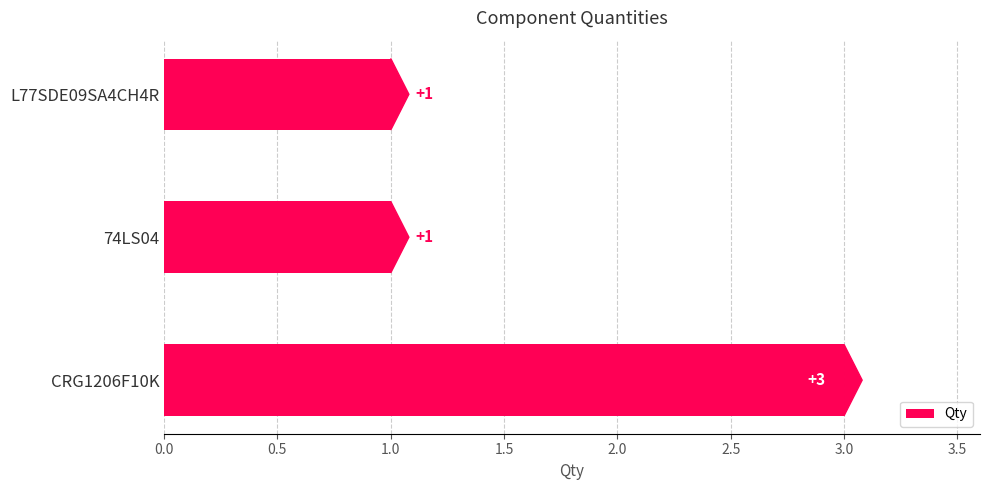

Is it true that the value at CRG1206F10K is 5?

False